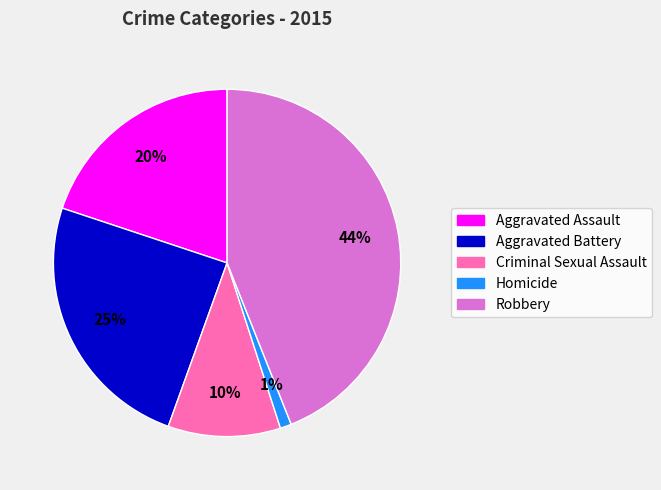

Is the sum of Aggravated Battery and Homicide greater than half?

No